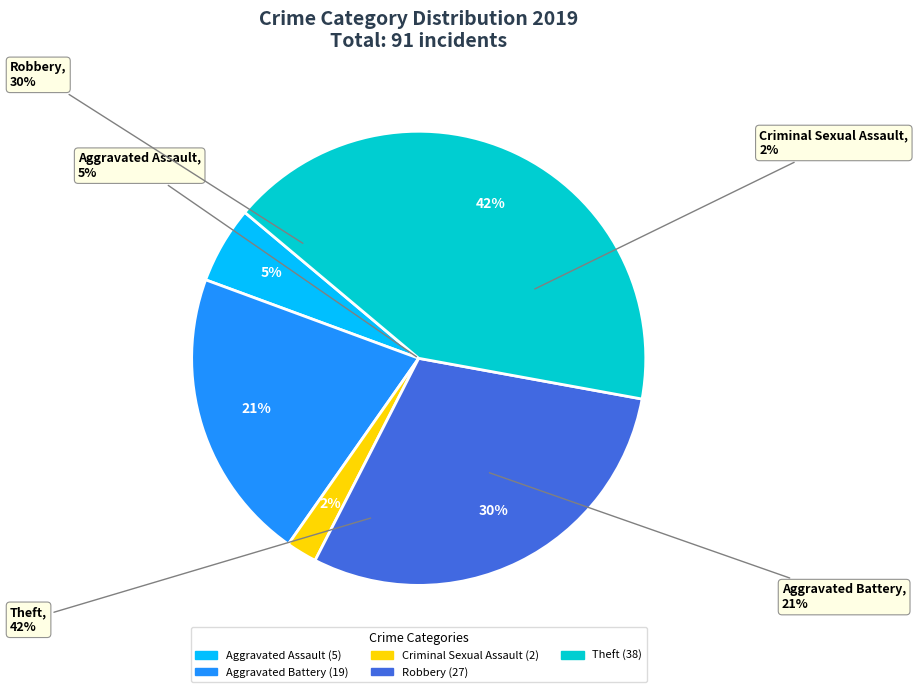

To the nearest percent, what percentage of the pie is Robbery?

30%